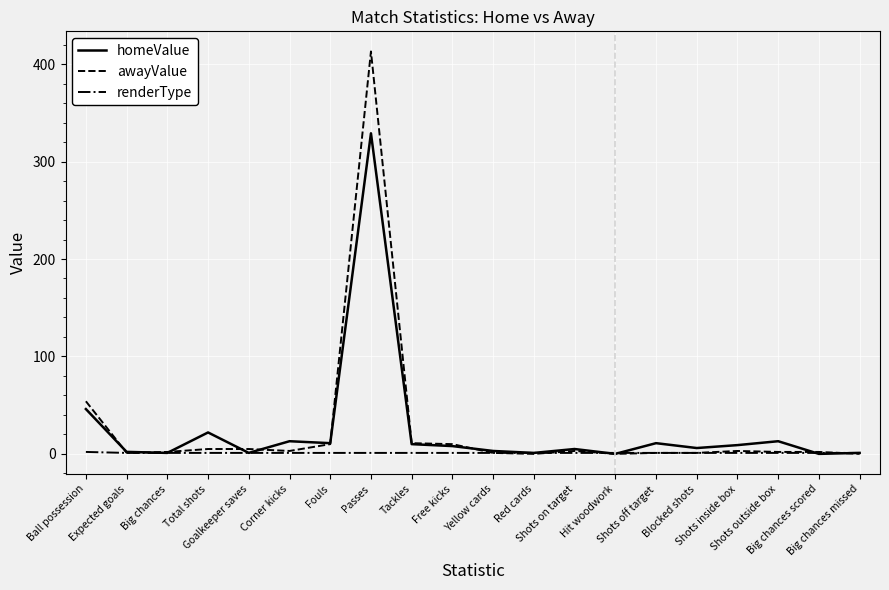

Count the renderType values in the range 1 to 2.

20